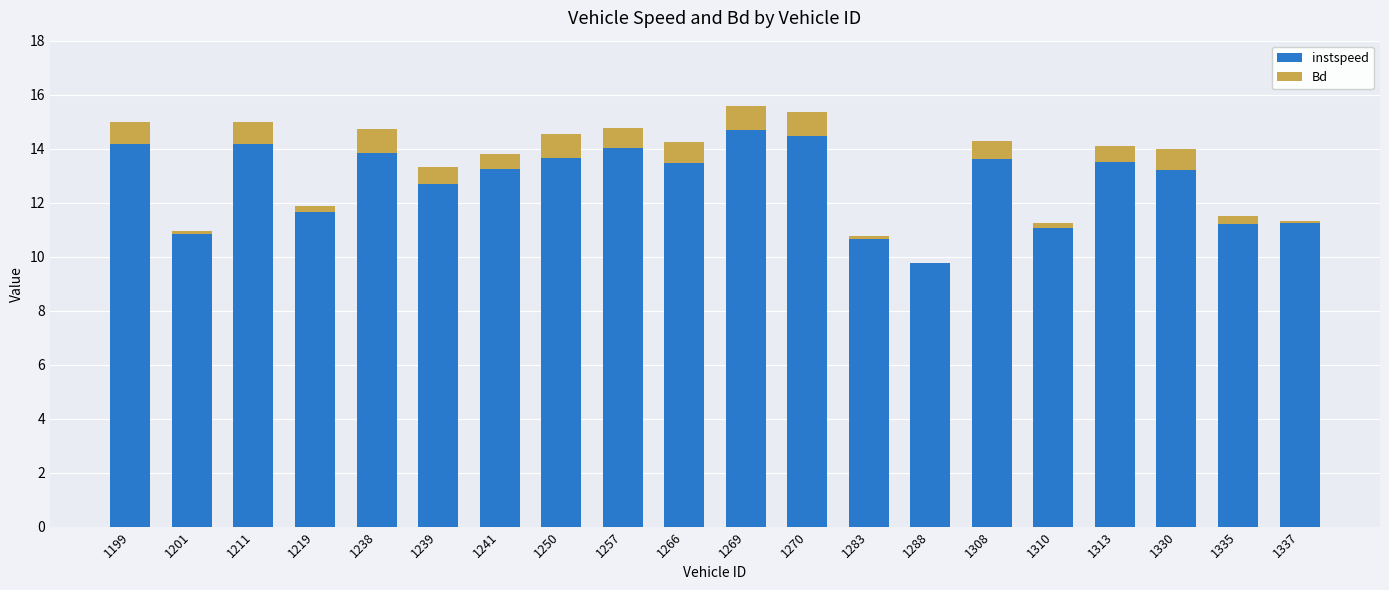

What is the sum of all instspeed values?

255.1